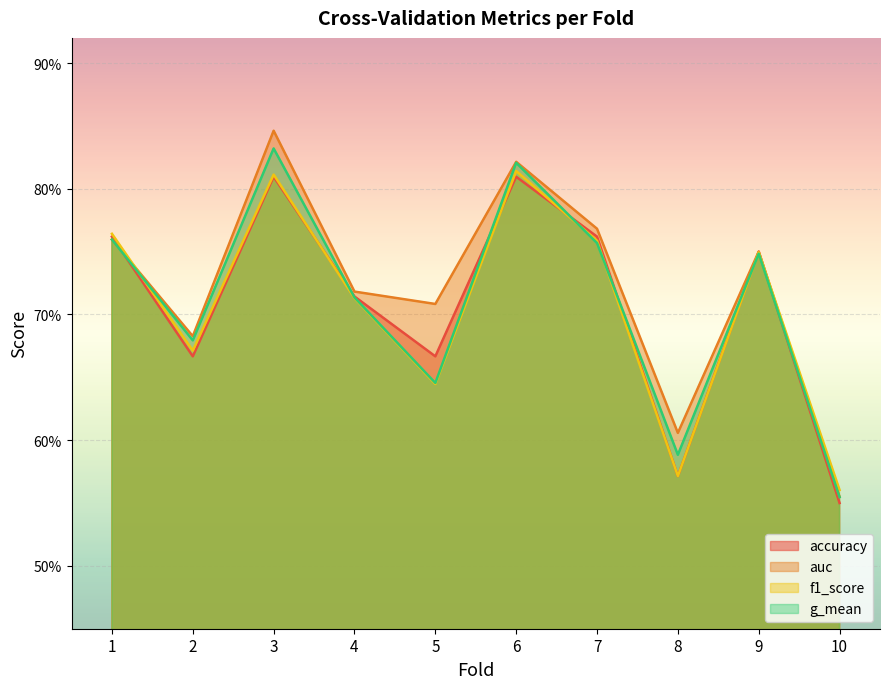

Count the number of data series in this chart.

4